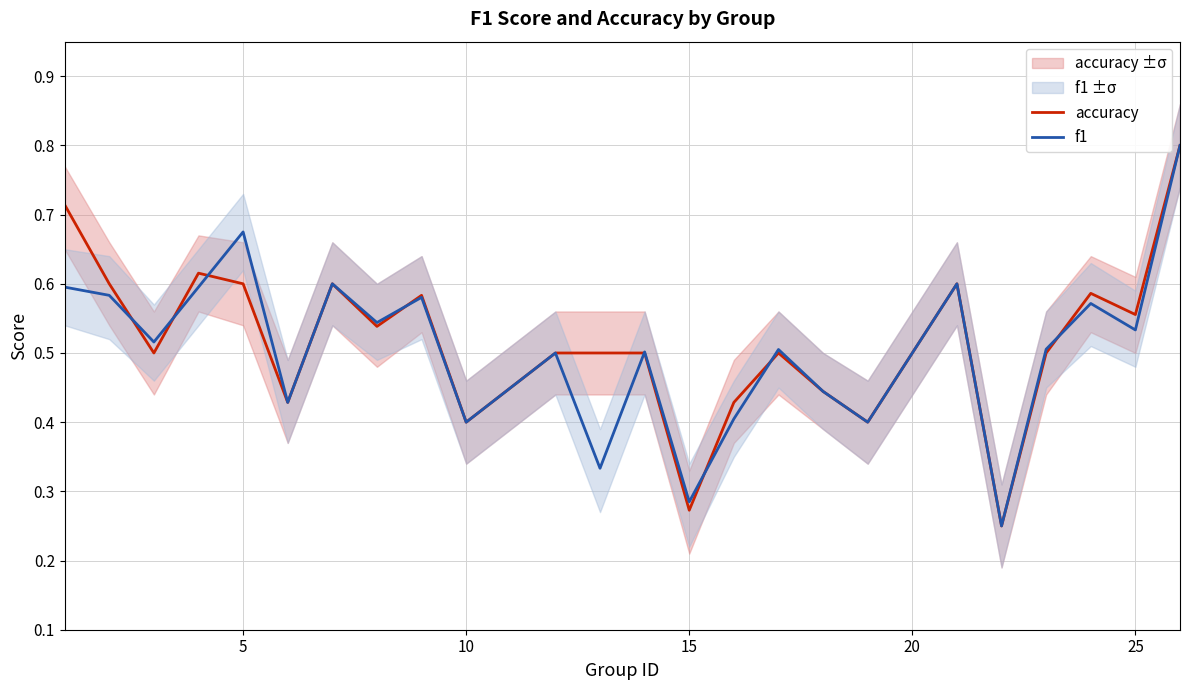

Is it true that f1 equals 0.1 at 15?

False